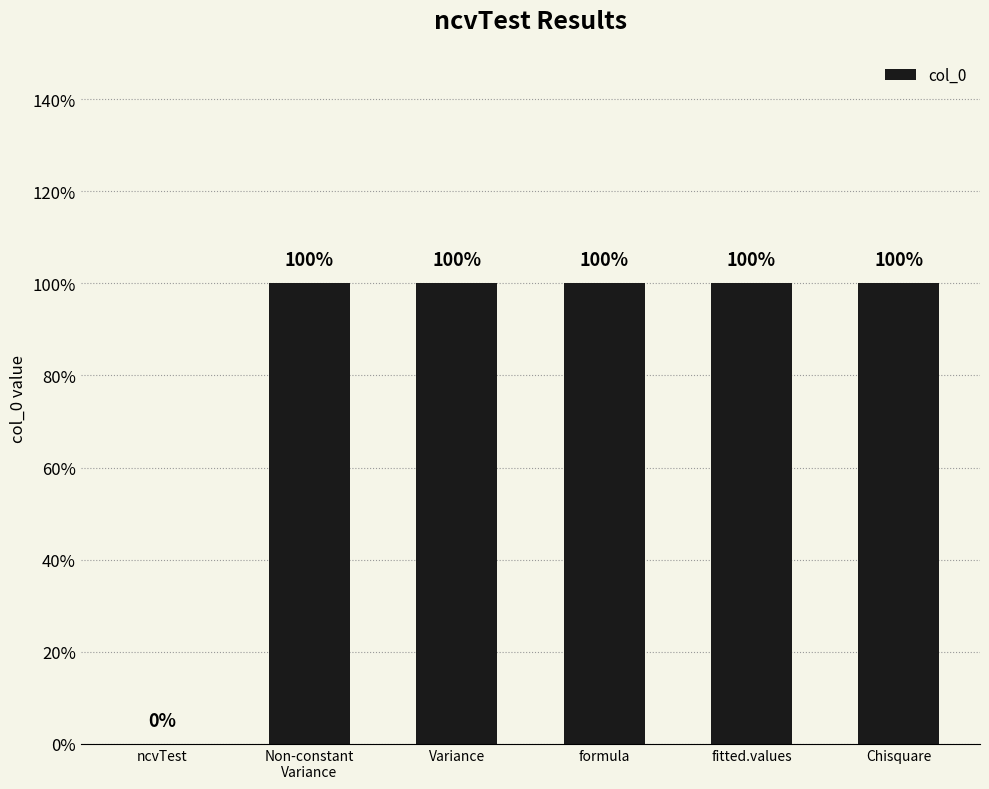

What position from the right is Chisquare?

1